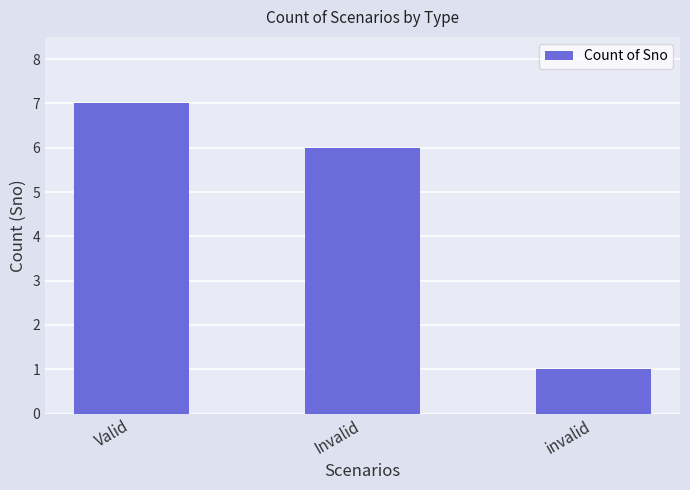

What is the average value?

5